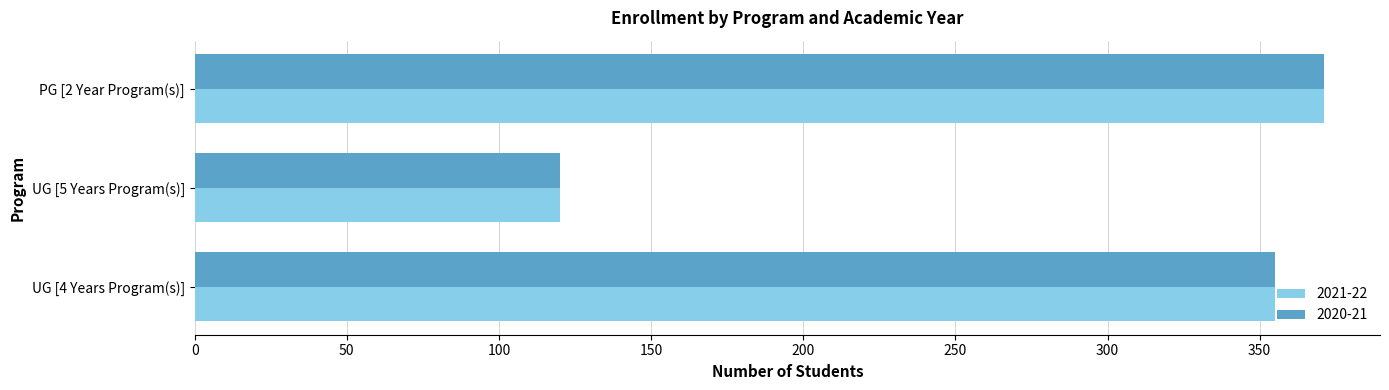

At which label is 2020-21 closest to 245?

UG [4 Years Program(s)]